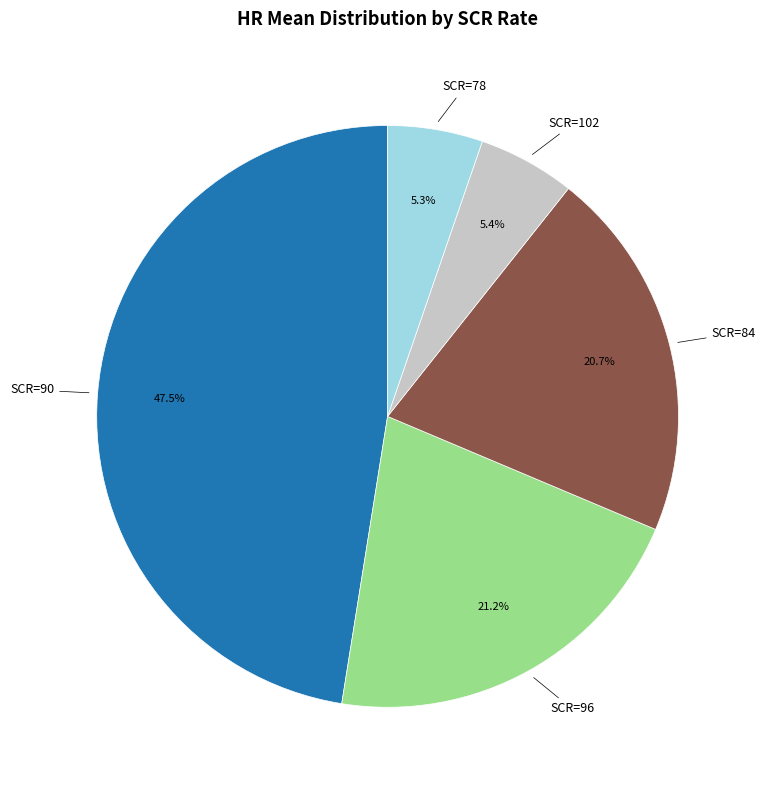

Does any single category account for the majority?

No